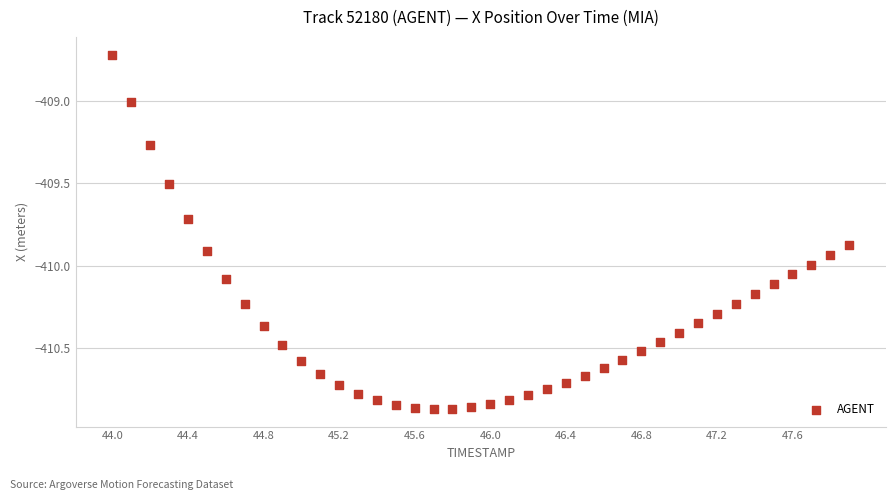

What is the range of X values (max minus min)?

3.9